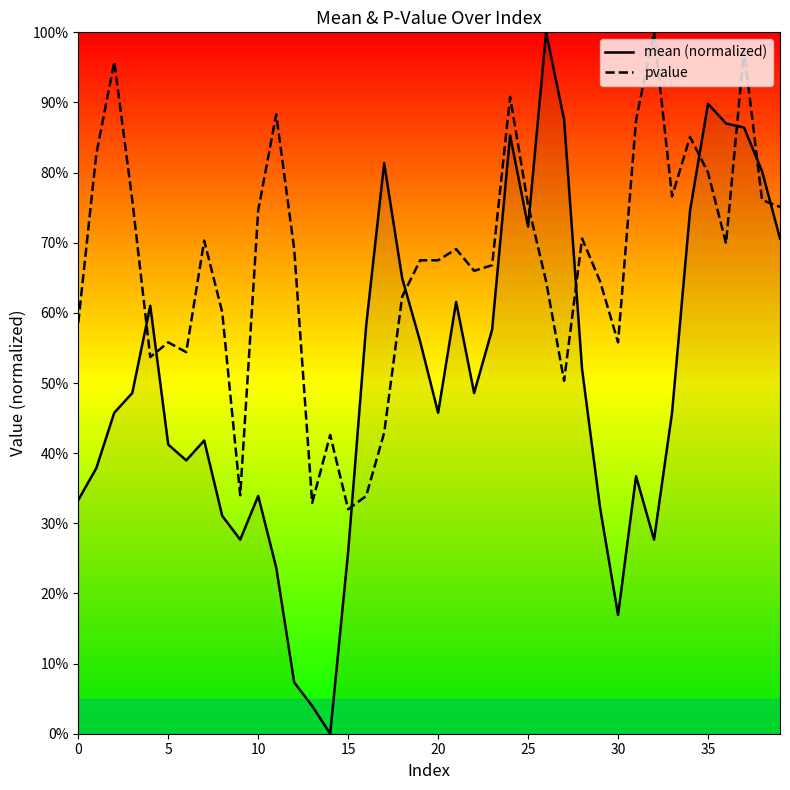

Which series has the largest total across all categories?

pvalue